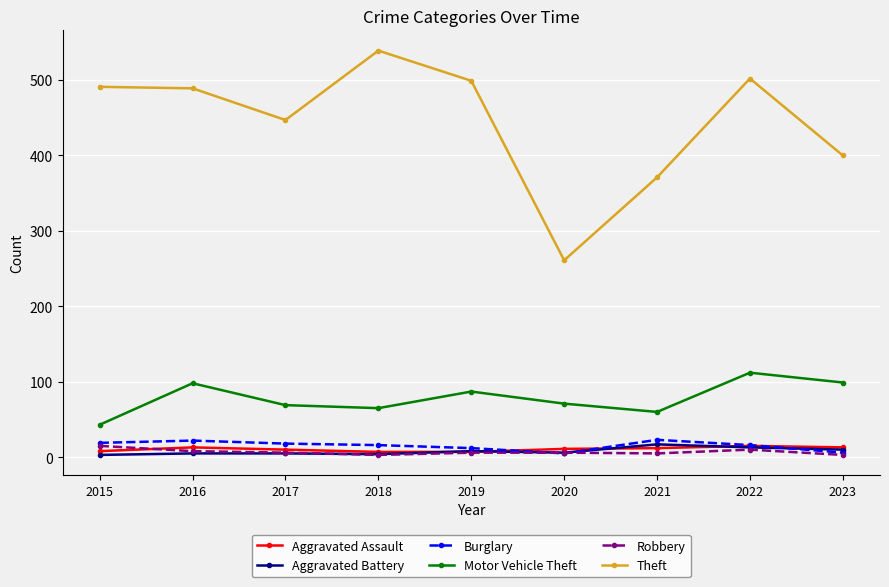

Which label corresponds to the largest value in the chart?

2018